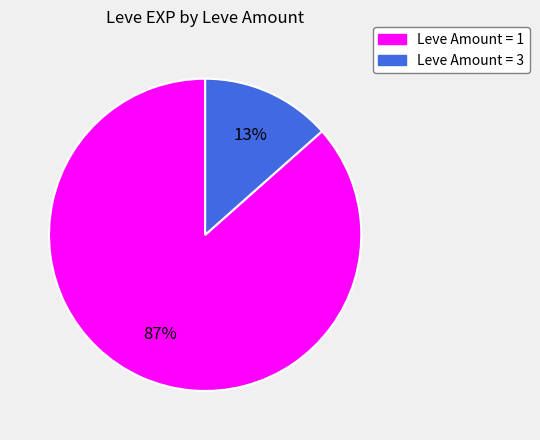

How many segments does this pie chart have?

2